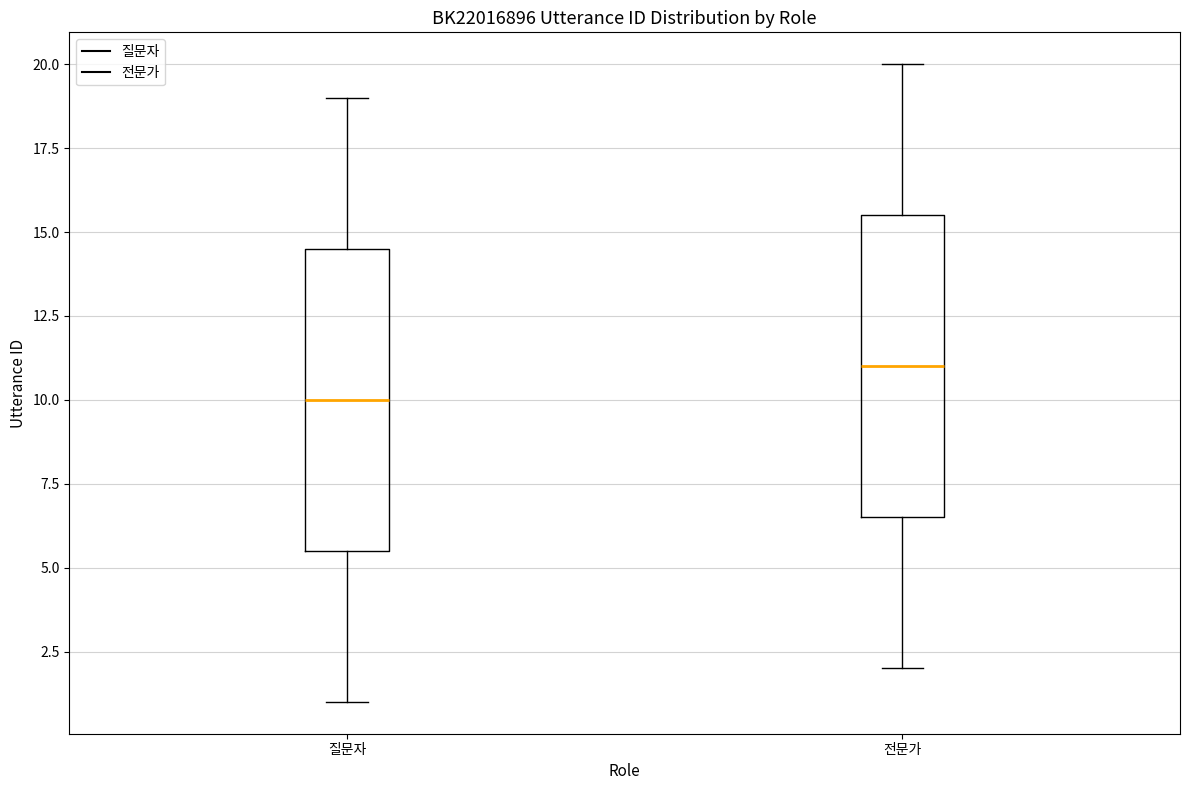

Reading left to right, transcribe this box plot: for each box, give where its median line is, the range the box spans, and where its two whiskers end, as read against the y-axis. The values are not printed on the chart, so give them approximately, as read against the axis.

질문자: median 10.0, box 5.5 to 14.5, whiskers 1.0 to 19.0
전문가: median 11.0, box 6.5 to 15.5, whiskers 2.0 to 20.0